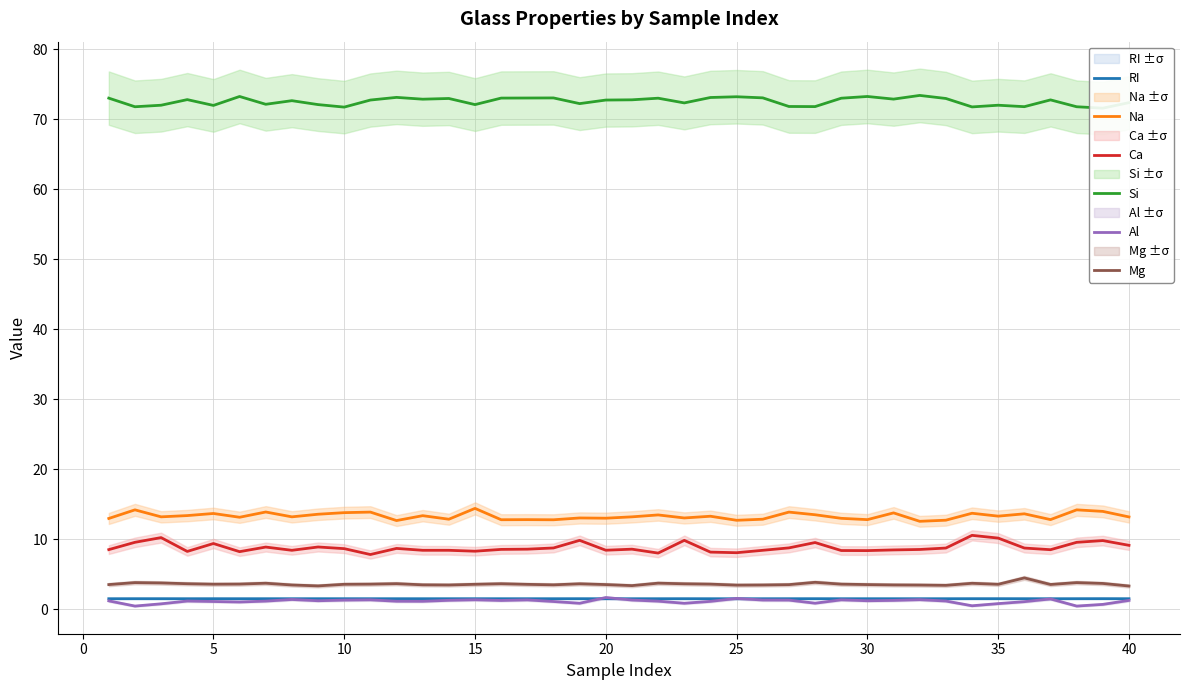

True or false: RI and Ca intersect in this chart.

False